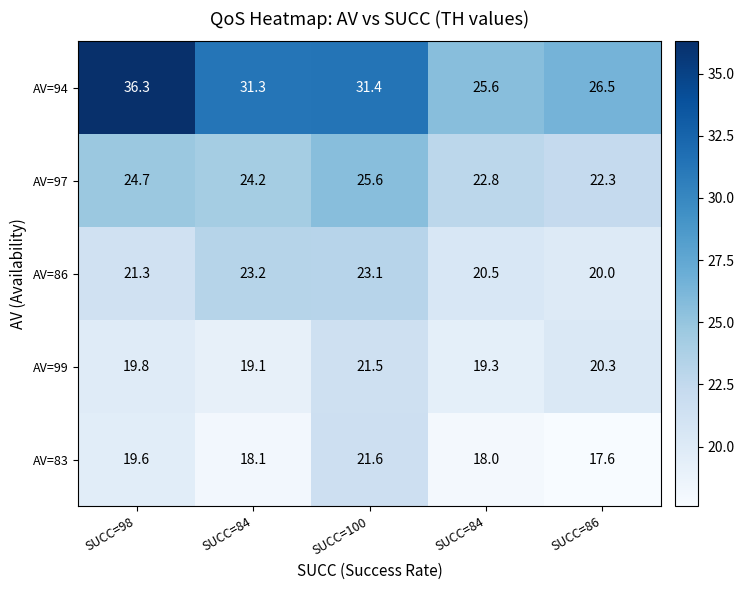

How many data points in AV=83 are less than 18?

1